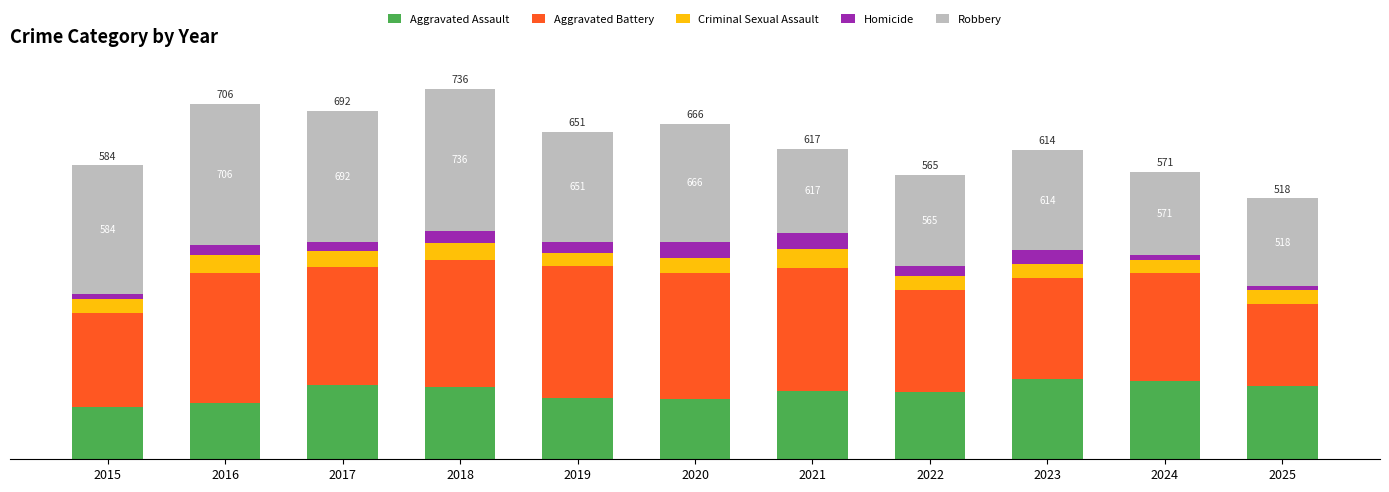

Rank the series at 2025 from lowest to highest value.

Homicide, Criminal Sexual Assault, Aggravated Assault, Aggravated Battery, Robbery